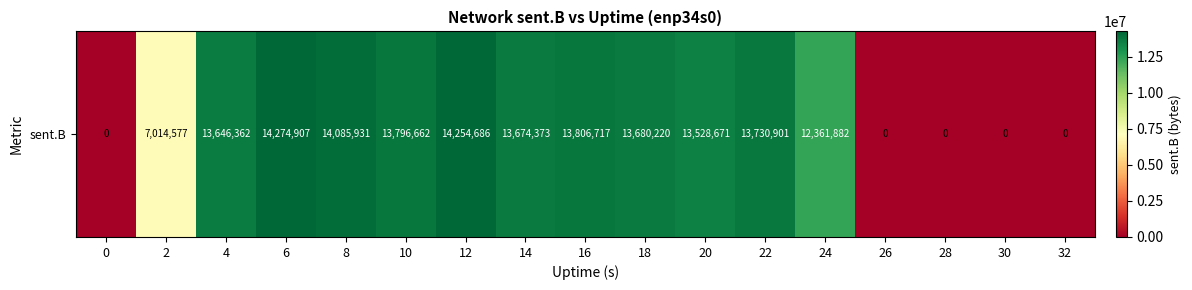

Rank the categories by value from lowest to highest.

0, 26, 28, 30, 32, 2, 24, 20, 4, 14, 18, 22, 10, 16, 8, 12, 6